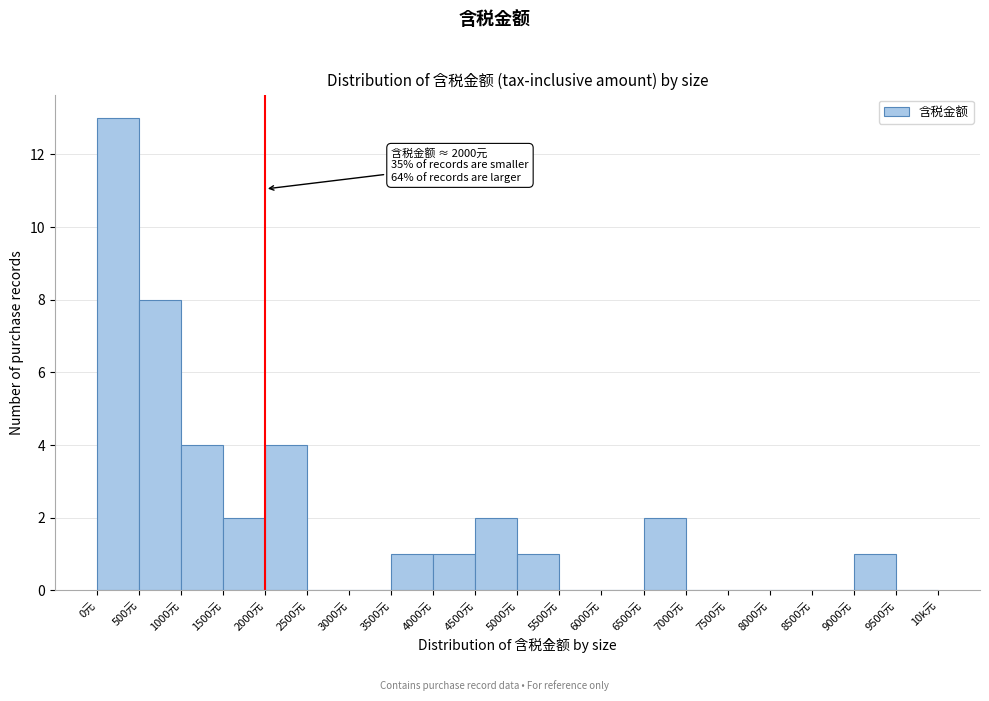

Reading right to left, list all the values displayed in this chart.

9500元=0	9000元=1	8500元=0	8000元=0	7500元=0	7000元=0	6500元=2	6000元=0	5500元=0	5000元=1	4500元=2	4000元=1	3500元=1	3000元=0	2500元=0	2000元=4	1500元=2	1000元=4	500元=8	0元=13